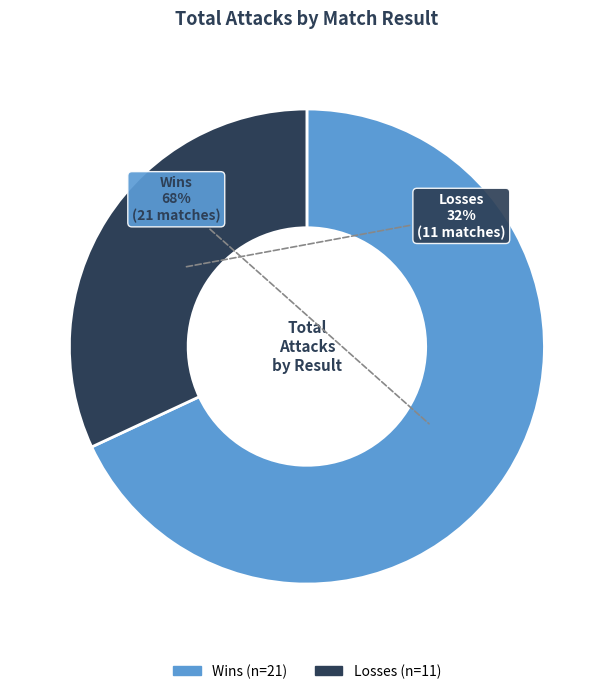

To the nearest percent, what is the difference between the largest and smallest slice percentages?

36%